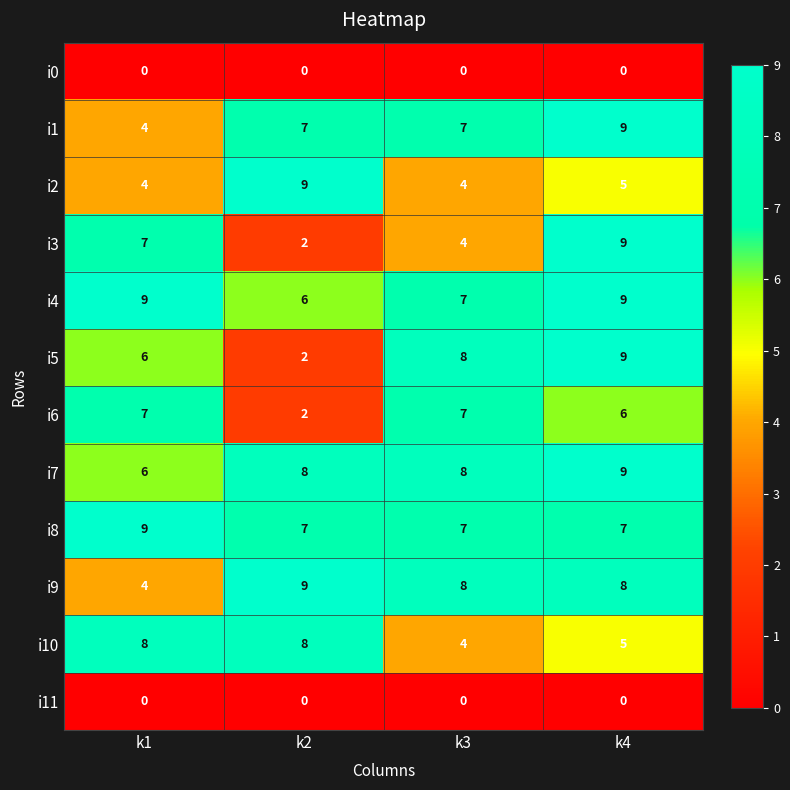

What is the maximum value shown in the chart?

9